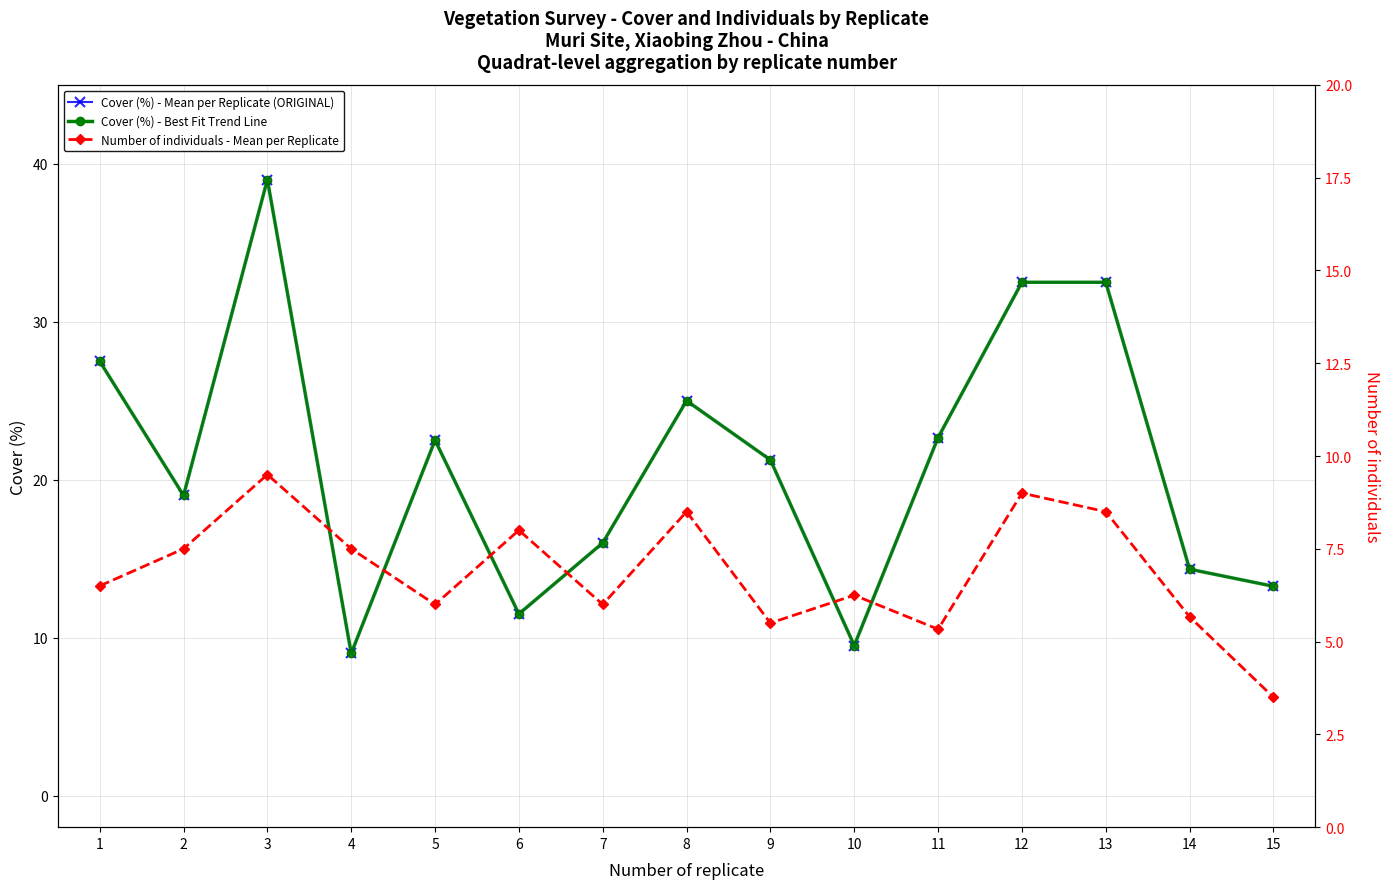

What is the total value across all series at 4?

25.5